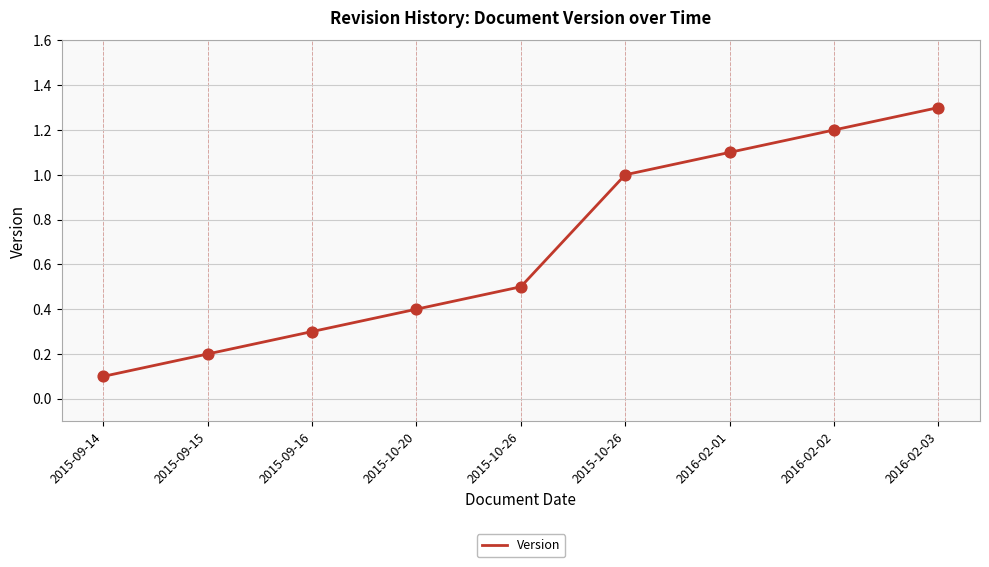

What is the change in value from 2015-09-16 to 2016-02-03?

+1.0